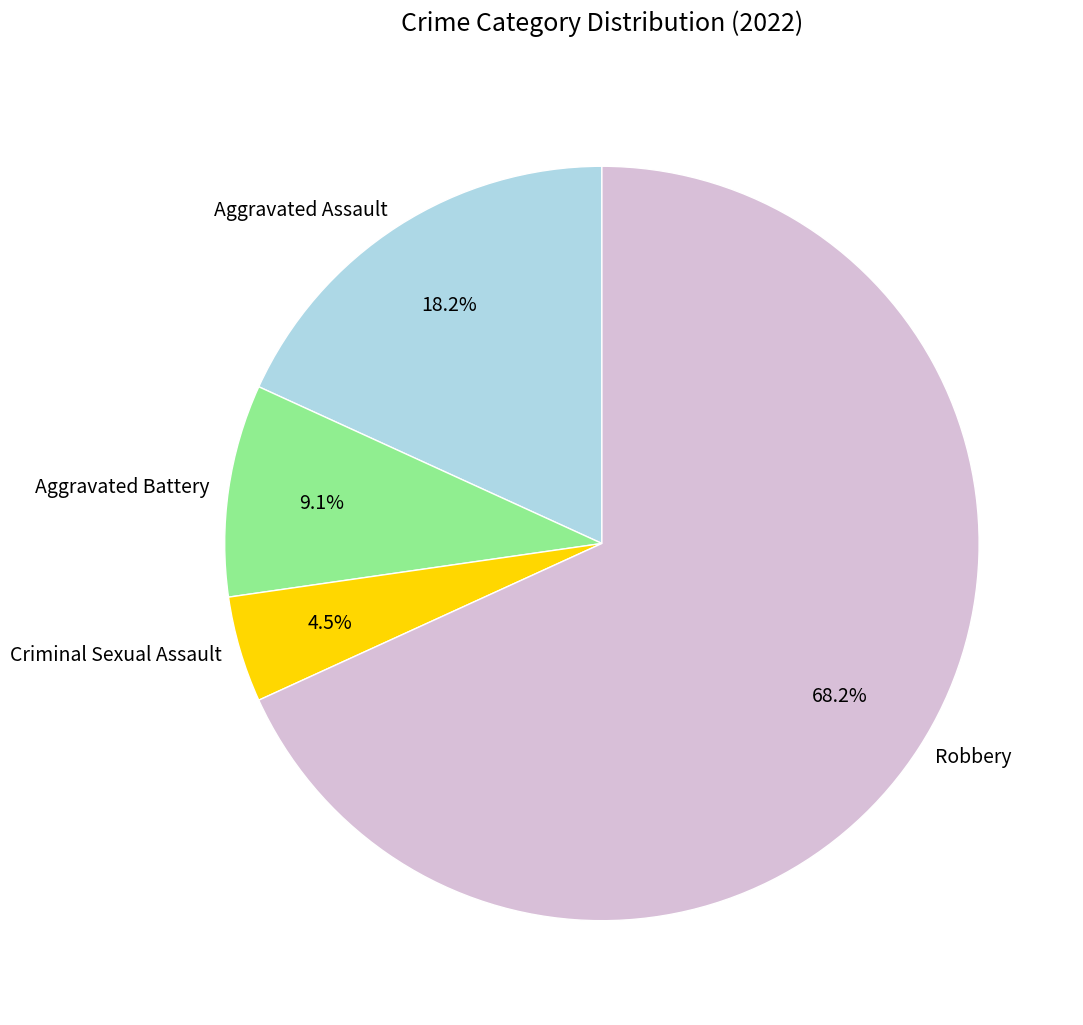

Is there a majority slice in this chart?

Yes